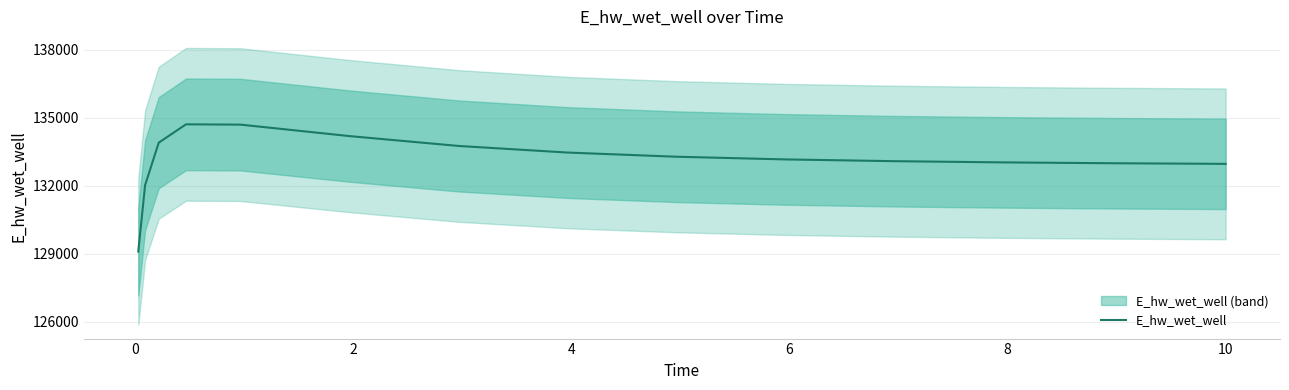

What is the lowest value of the E_hw_wet_well series?

129101.4